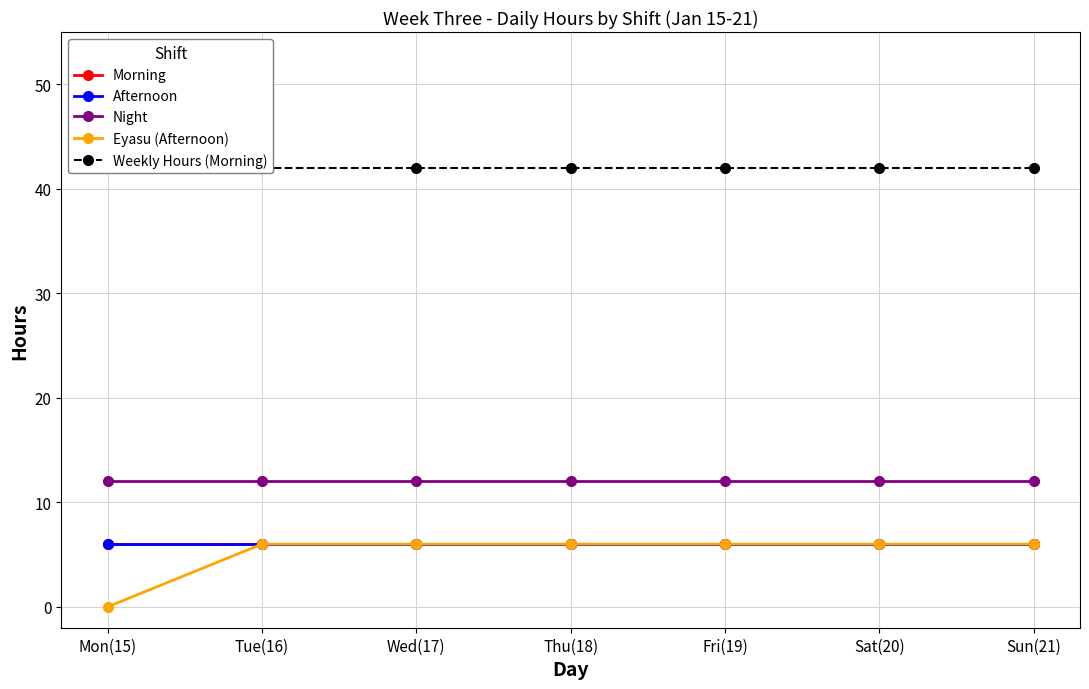

At which label is Night closest to 12?

Mon(15)